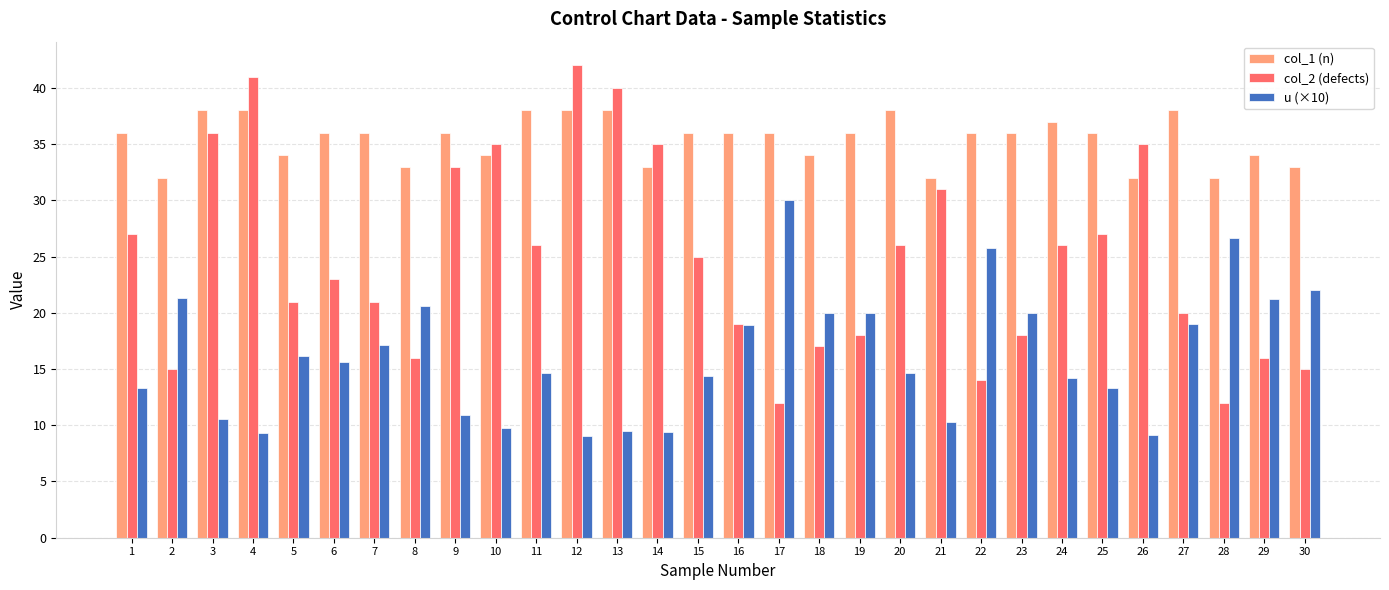

Are the bars horizontal?

No